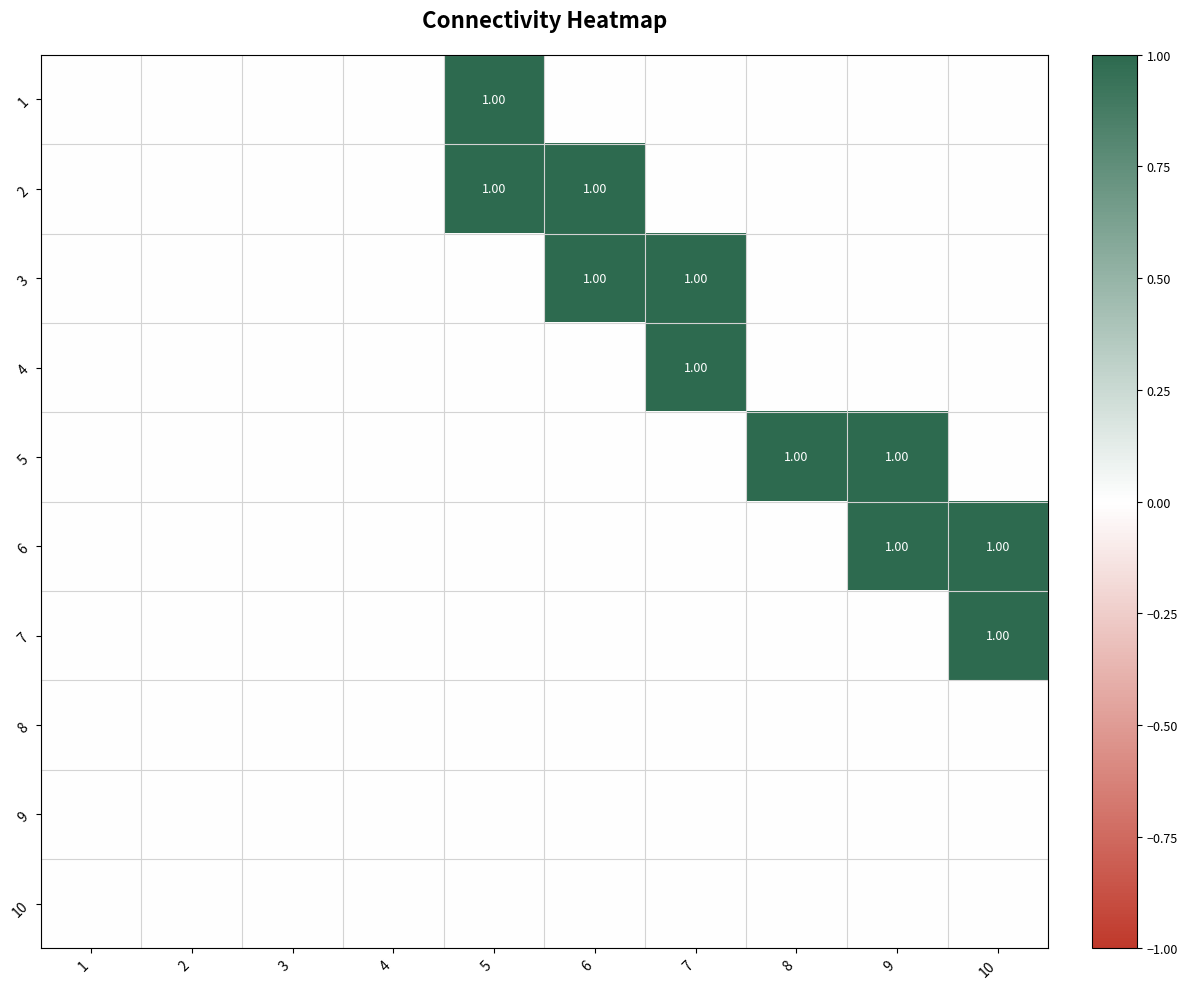

List the labels in order of 10 value, smallest first.

1, 2, 3, 4, 5, 6, 7, 8, 9, 10